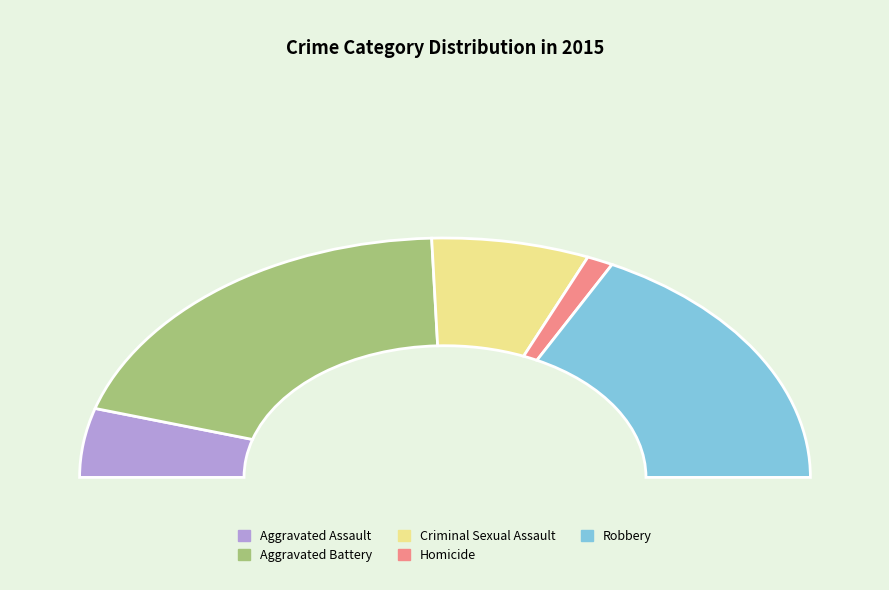

Is it true that Homicide is 1% of the pie?

False